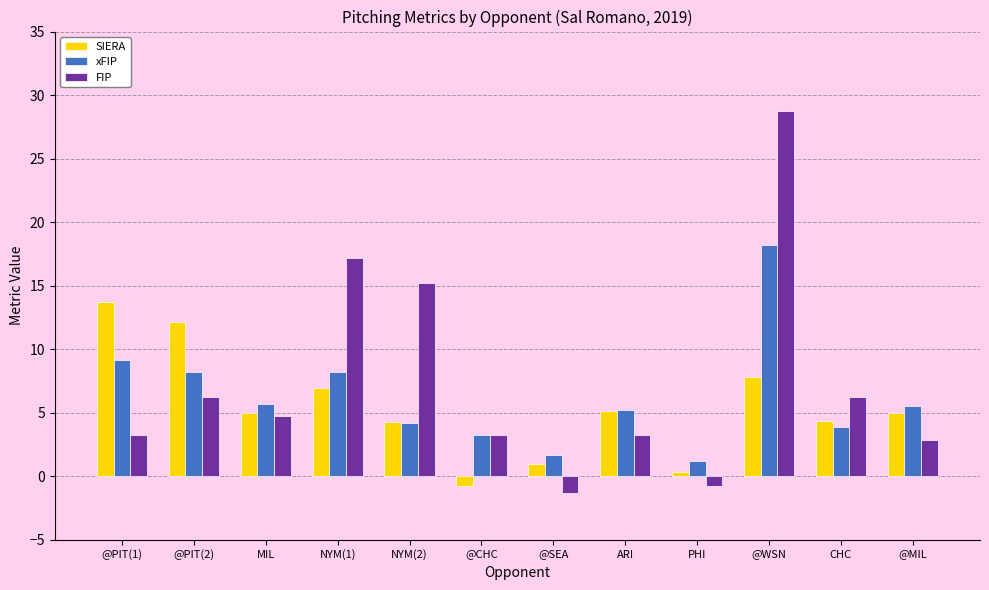

Which series has the largest range (max minus min)?

FIP